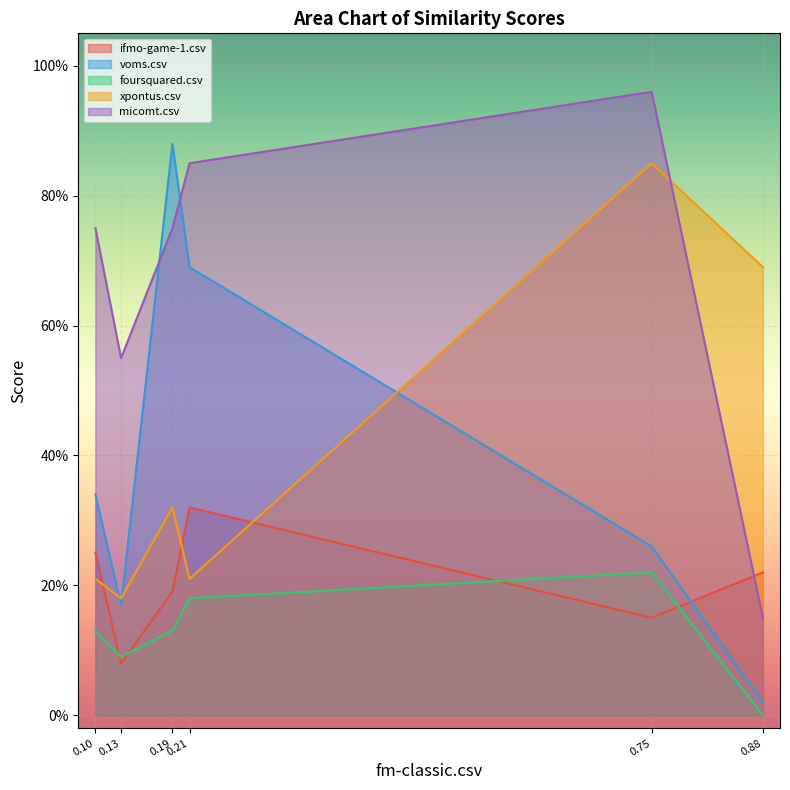

True or false: micomt.csv and xpontus.csv cross at least once.

True